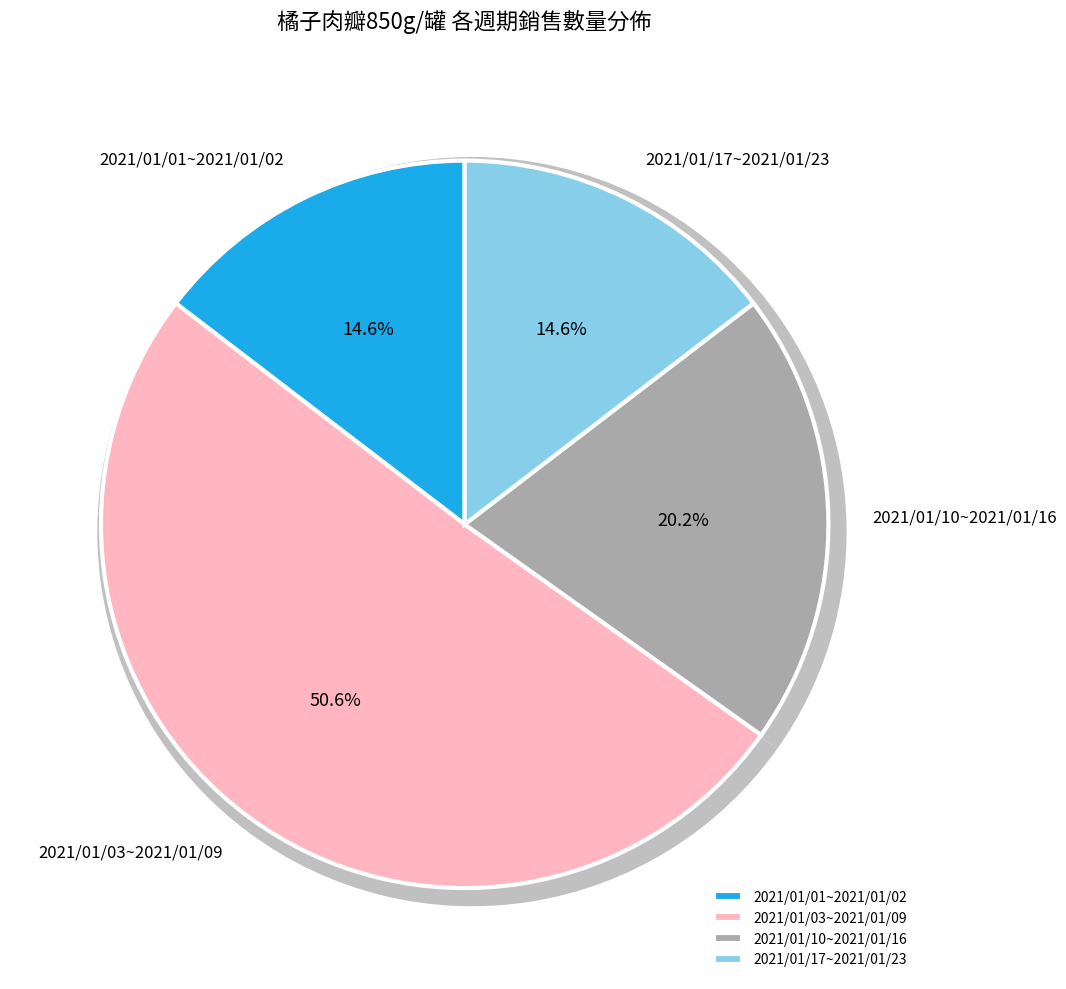

To the nearest percent, what portion does 2021/01/01~2021/01/02 represent?

15%